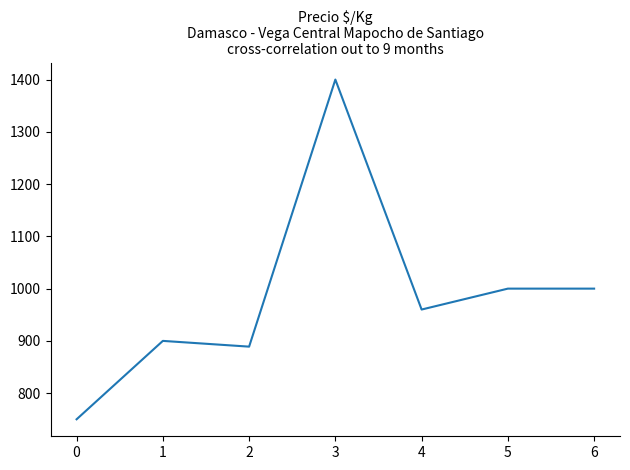

How many values are below 960?

3